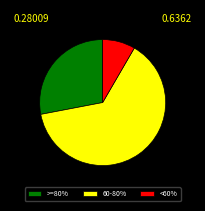

How many segments does this pie chart have?

3